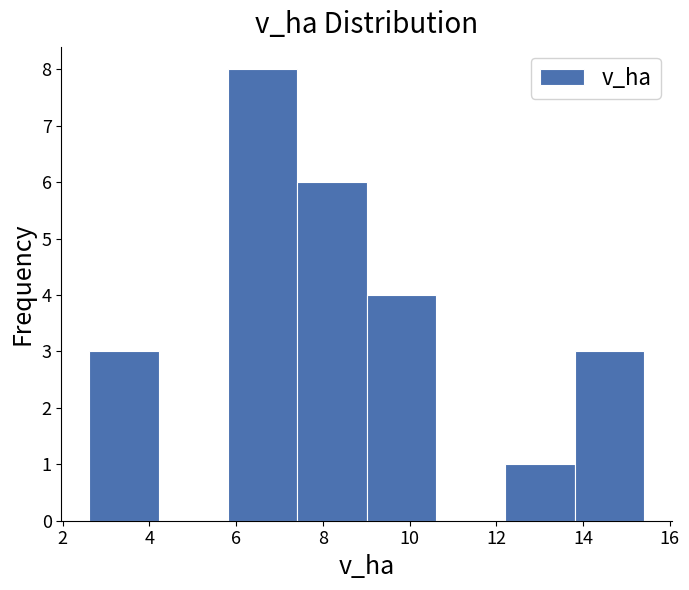

Reading left to right, transcribe this chart: for each bar, give the range it covers on the x-axis and its height. Neither the bar edges nor the heights are printed on the chart, so give them approximately, as read against the axes.

2.6 to 4.2: 3
4.2 to 5.8: 0
5.8 to 7.4: 8
7.4 to 9.0: 6
9.0 to 10.6: 4
10.6 to 12.2: 0
12.2 to 13.8: 1
13.8 to 15.4: 3